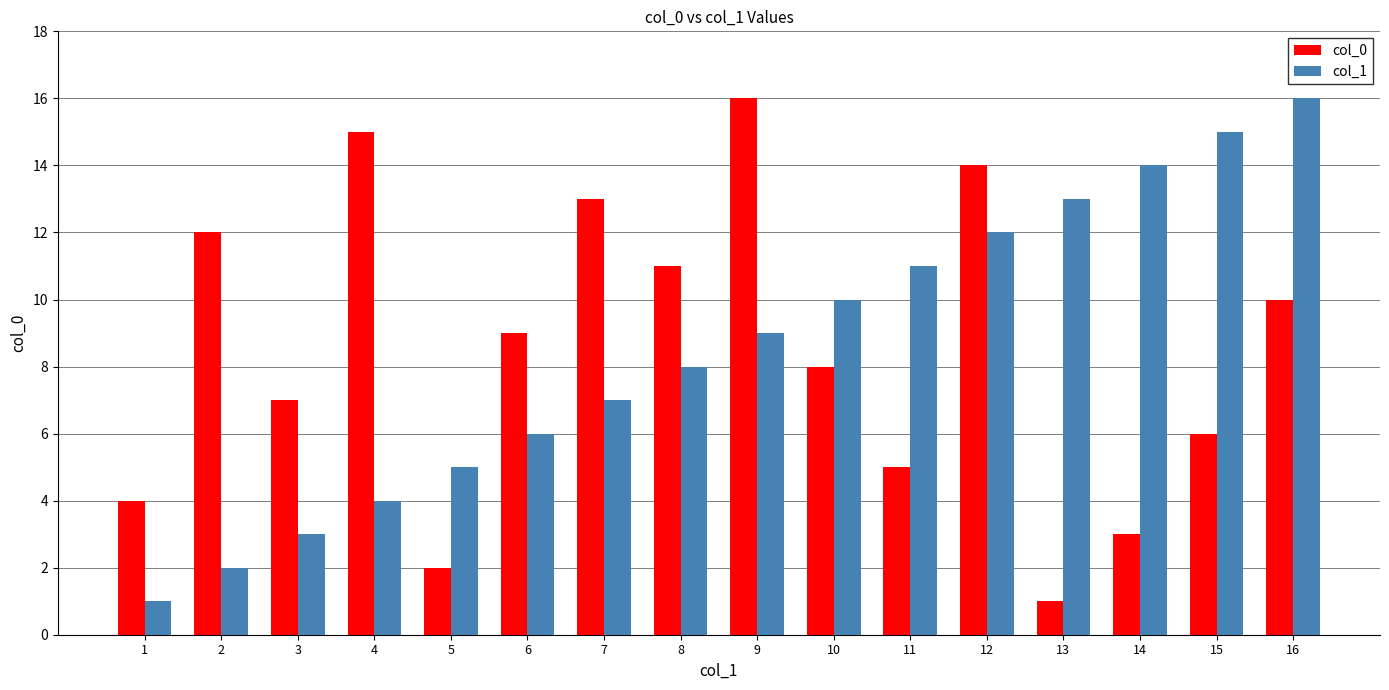

At which label does col_0 first exceed 9?

2